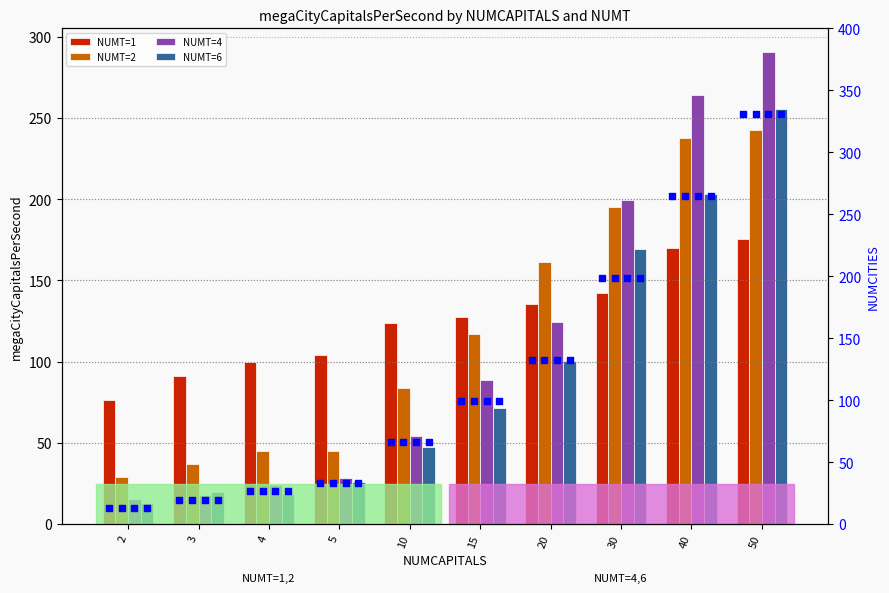

At which category is the sum across all series the highest?

50